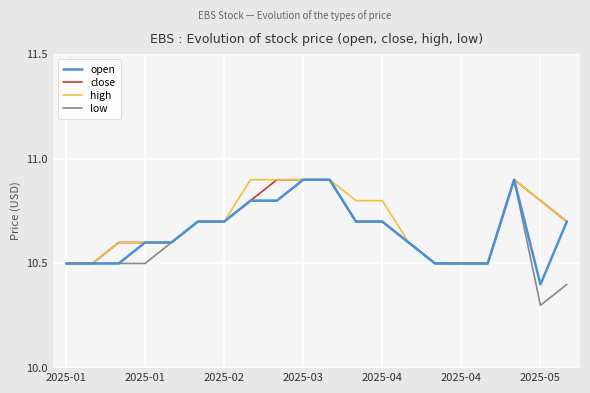

What is the greatest value displayed?

10.9